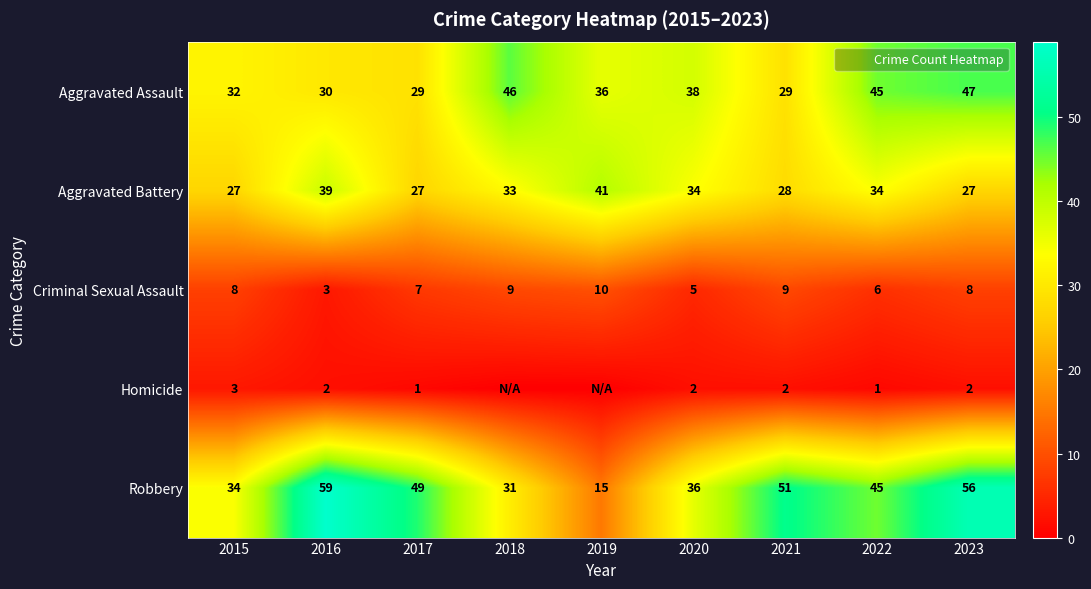

Is it true that Criminal Sexual Assault equals 12 at 2023?

False